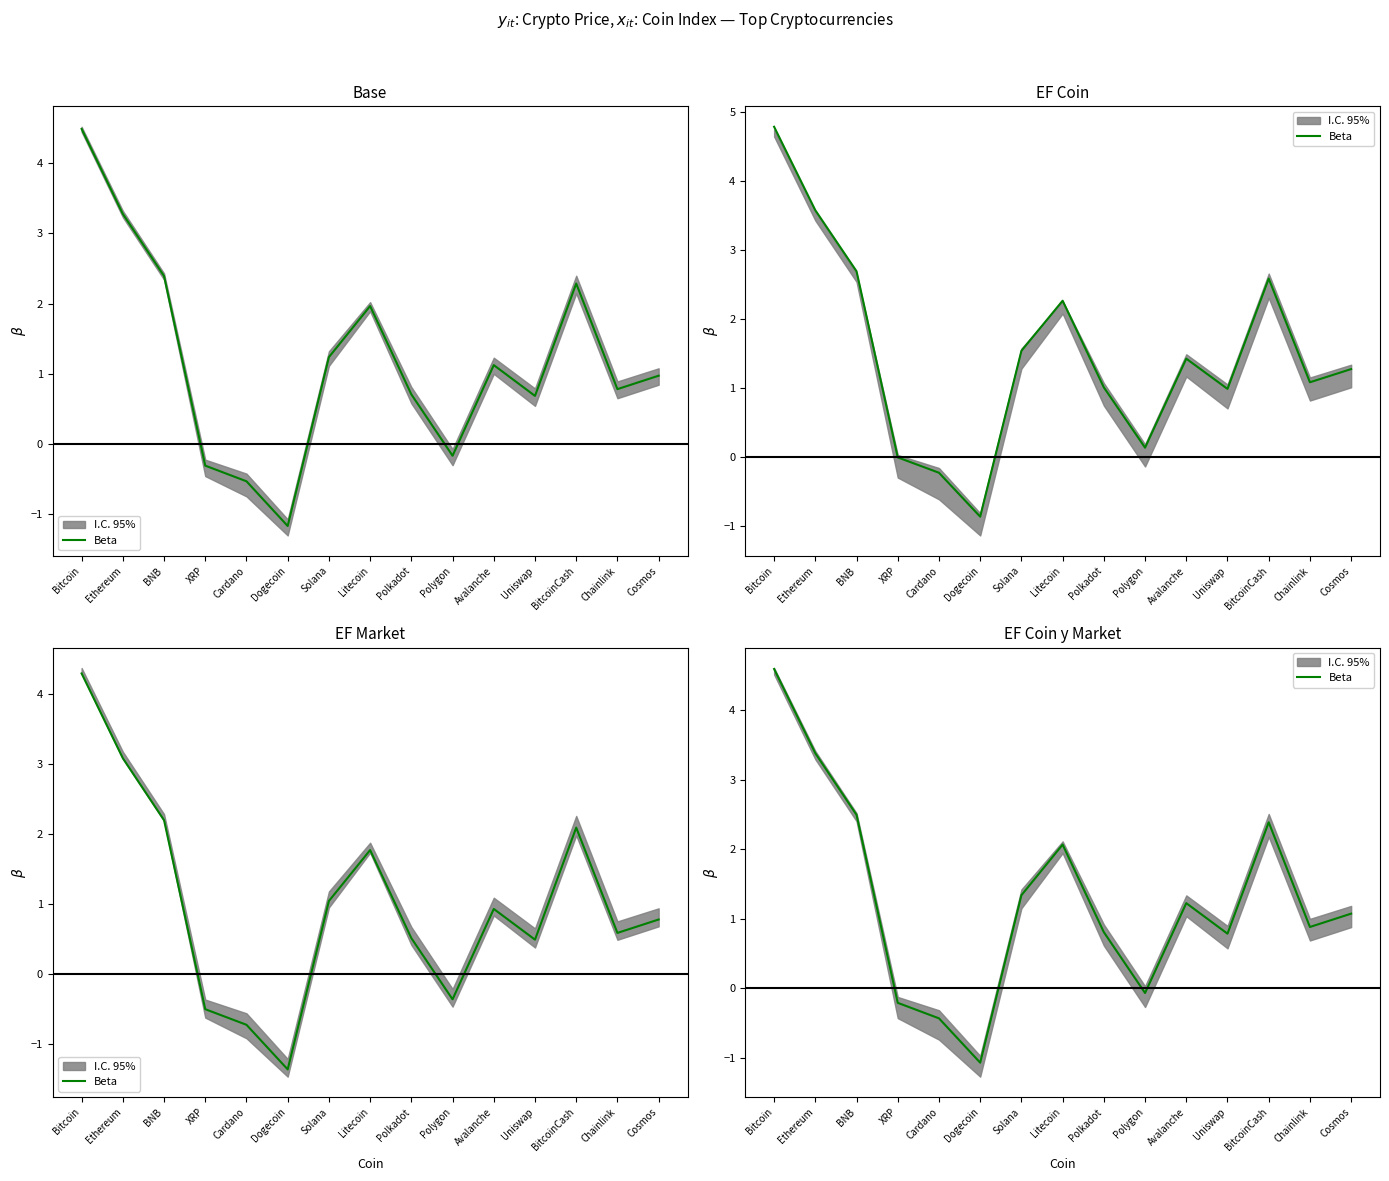

Between Solana and XRP, which is larger?

Solana